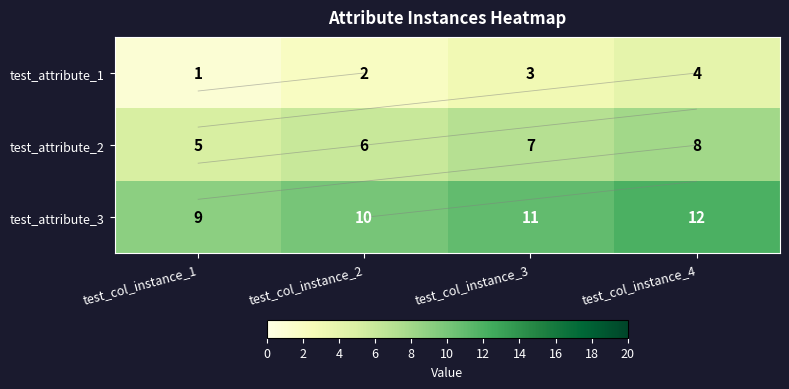

Rank the series by their maximum value, from highest to lowest.

test_attribute_3, test_attribute_2, test_attribute_1